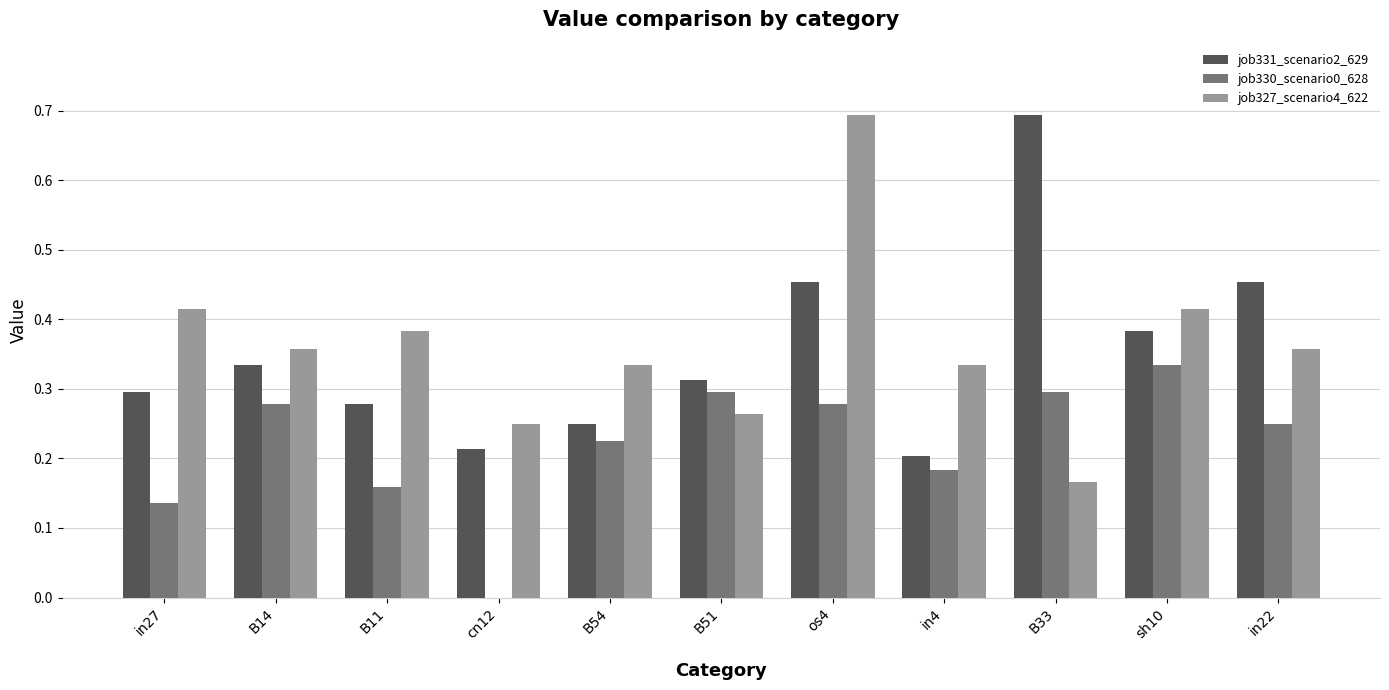

At which label is job331_scenario2_629 closest to 0?

in4